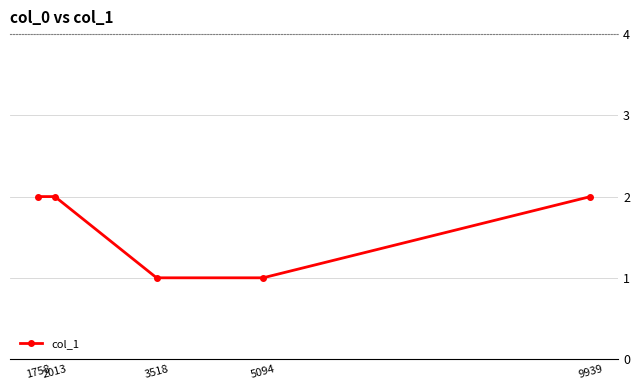

True or false: the data has more than 2 interior local peaks.

False